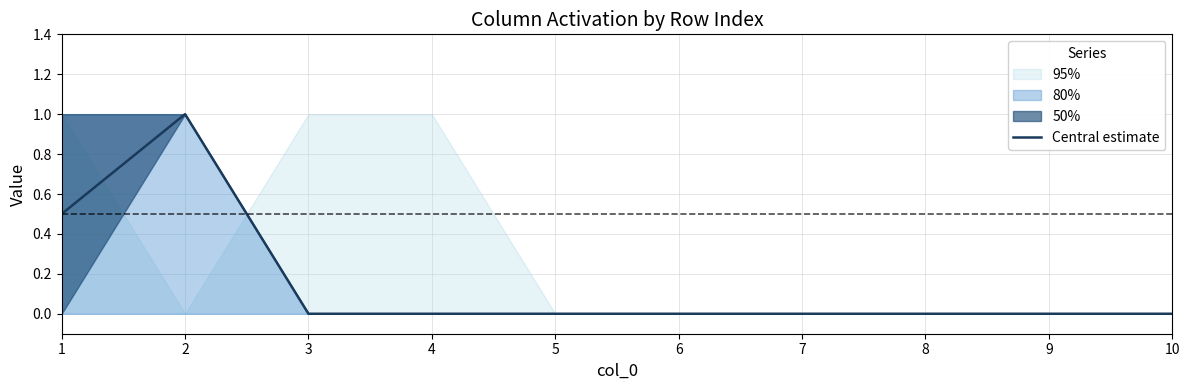

Reading left to right, list all the values displayed in this chart.

1=0.5	2=1.0	3=0.0	4=0.0	5=0.0	6=0.0	7=0.0	8=0.0	9=0.0	10=0.0